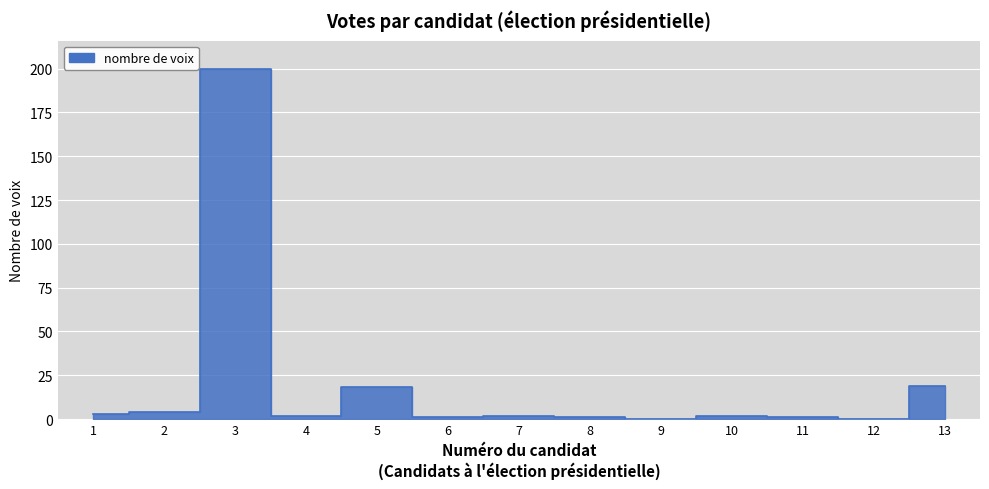

True or false: there are more than 1 points higher than both neighbors.

True